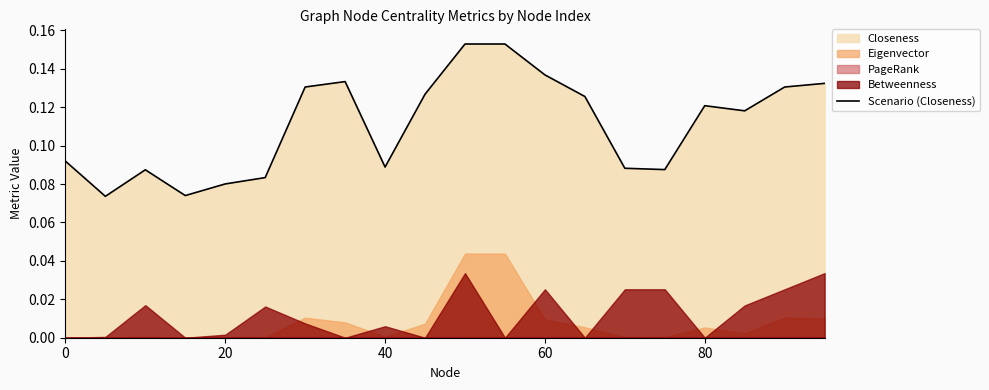

How many interior local valleys (lower than both neighbors) does the data have?

5